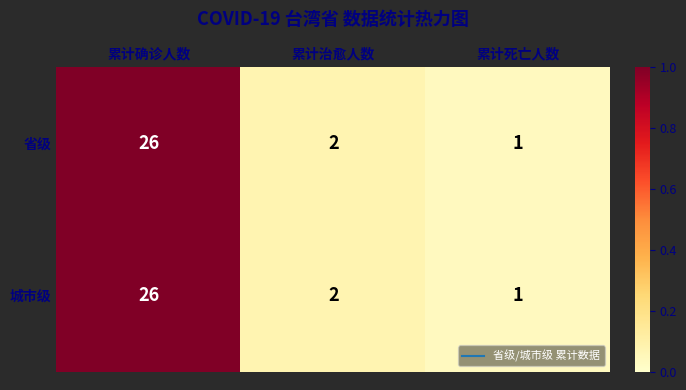

True or false: 省级 has a value of 1 at 累计治愈人数.

False